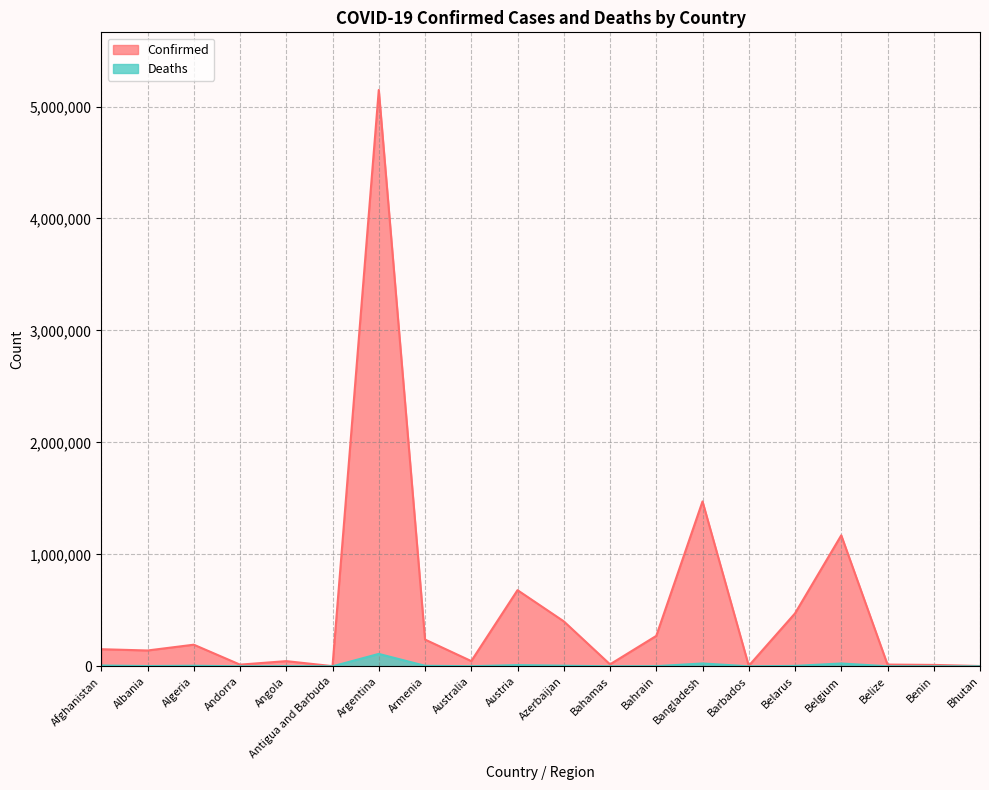

What are all the series names shown in the legend?

Confirmed, Deaths